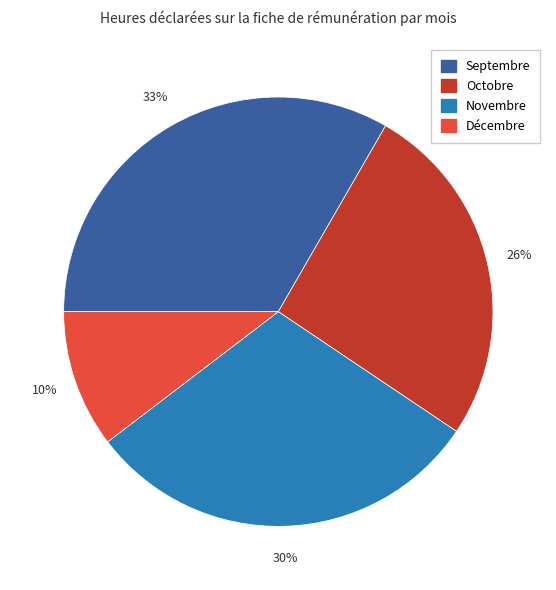

Which category has the smallest portion of the pie?

Décembre